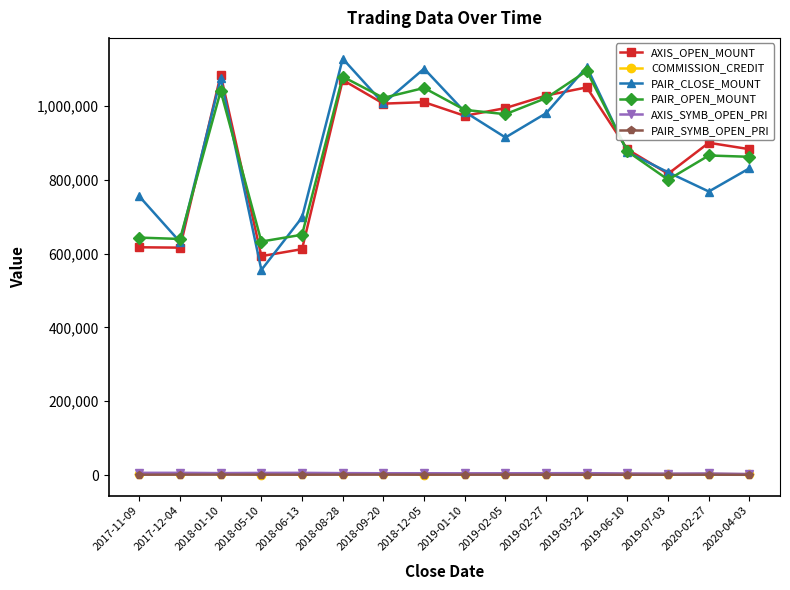

At how many categories does at least one series exceed 381233?

16